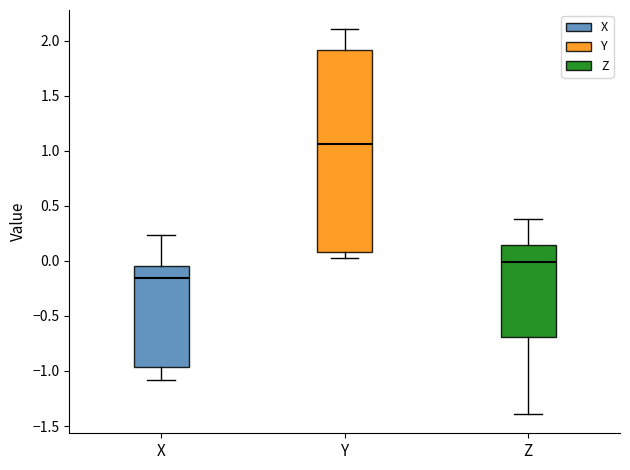

Which box's median line is the lowest?

X